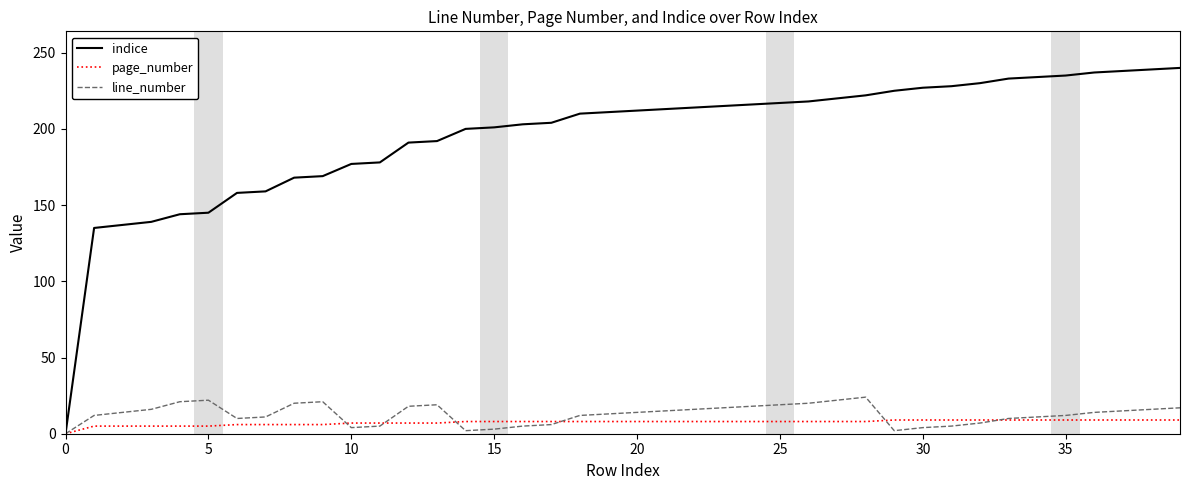

What is the greatest value displayed?

240